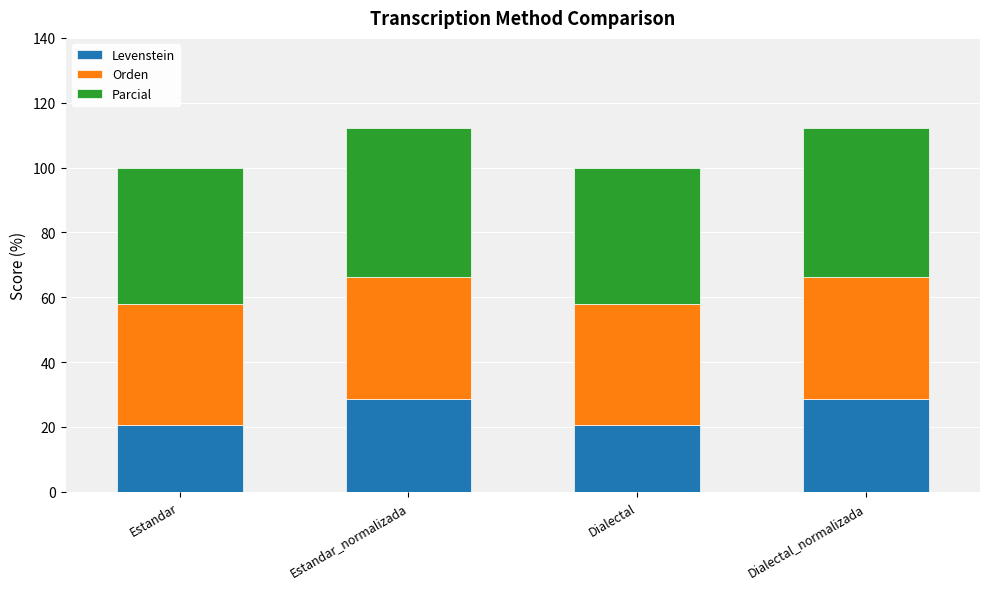

Does the chart contain any negative values?

No